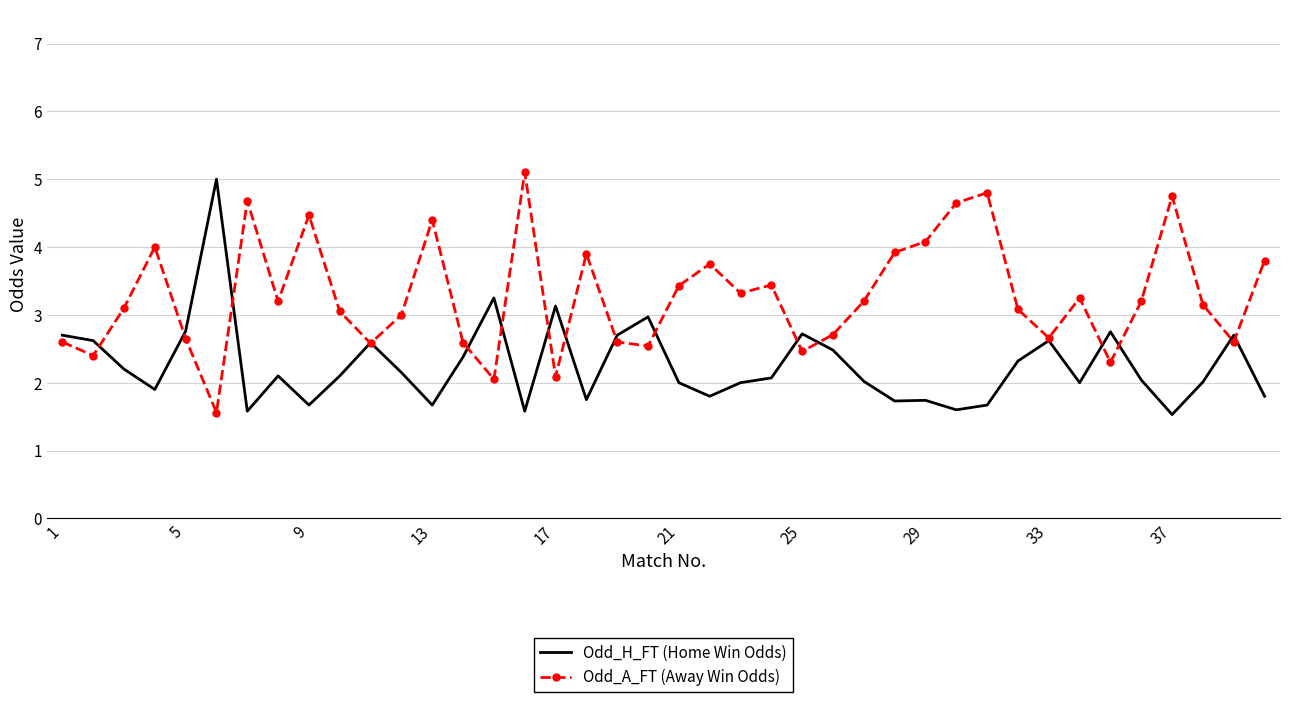

List the series in order of their overall mean, lowest first.

Odd_H_FT (Home Win Odds), Odd_A_FT (Away Win Odds)